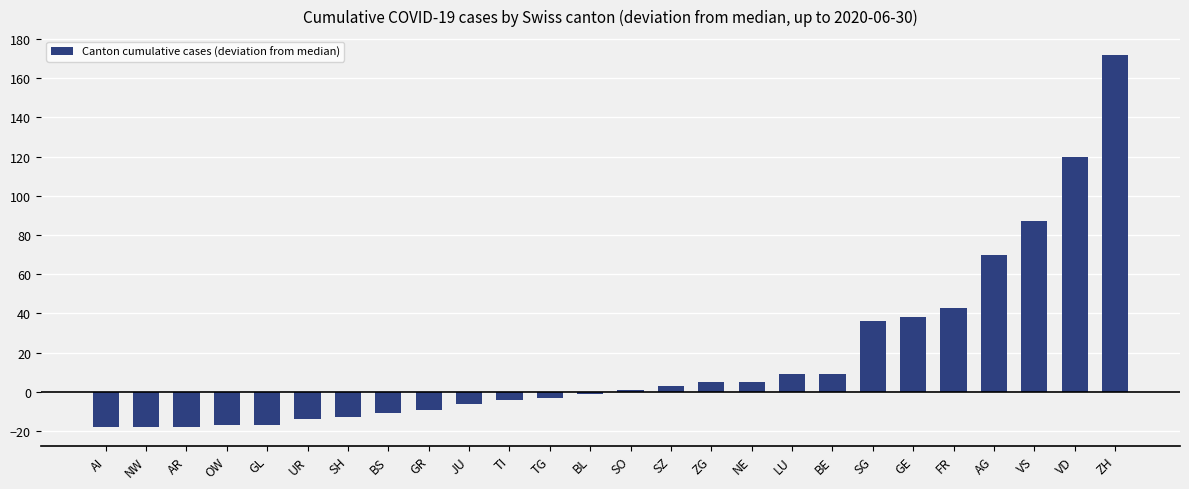

Read the value at UR.

-14